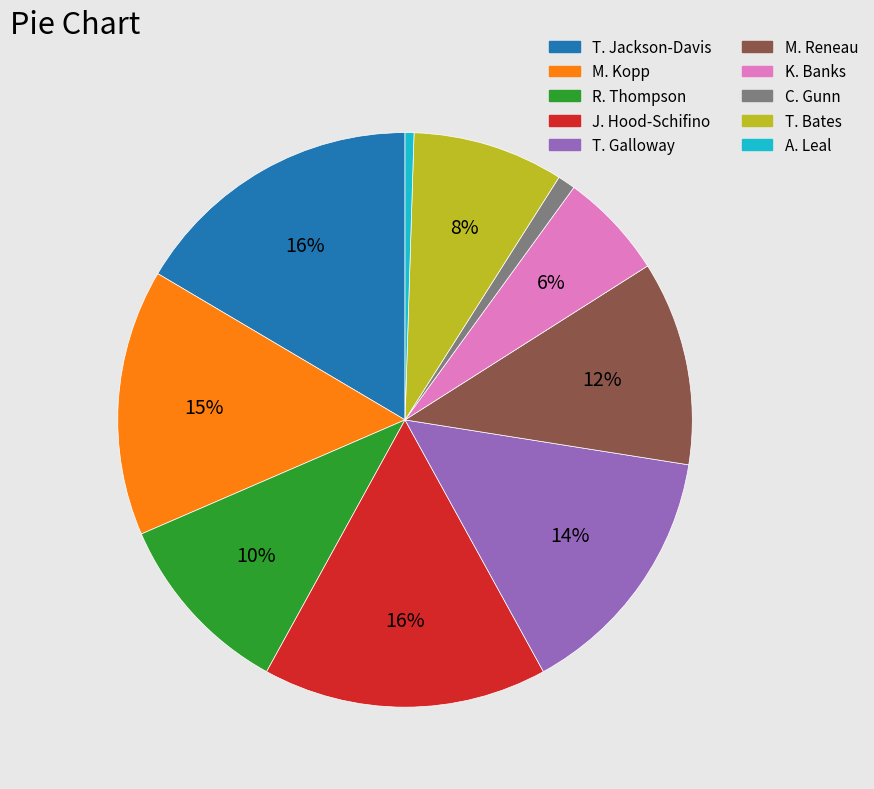

Does C. Gunn account for over 50% of the chart?

No